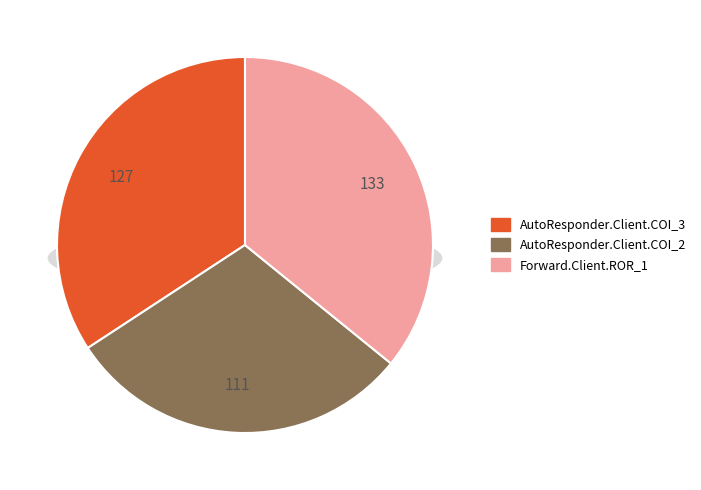

How many segments does this pie chart have?

3